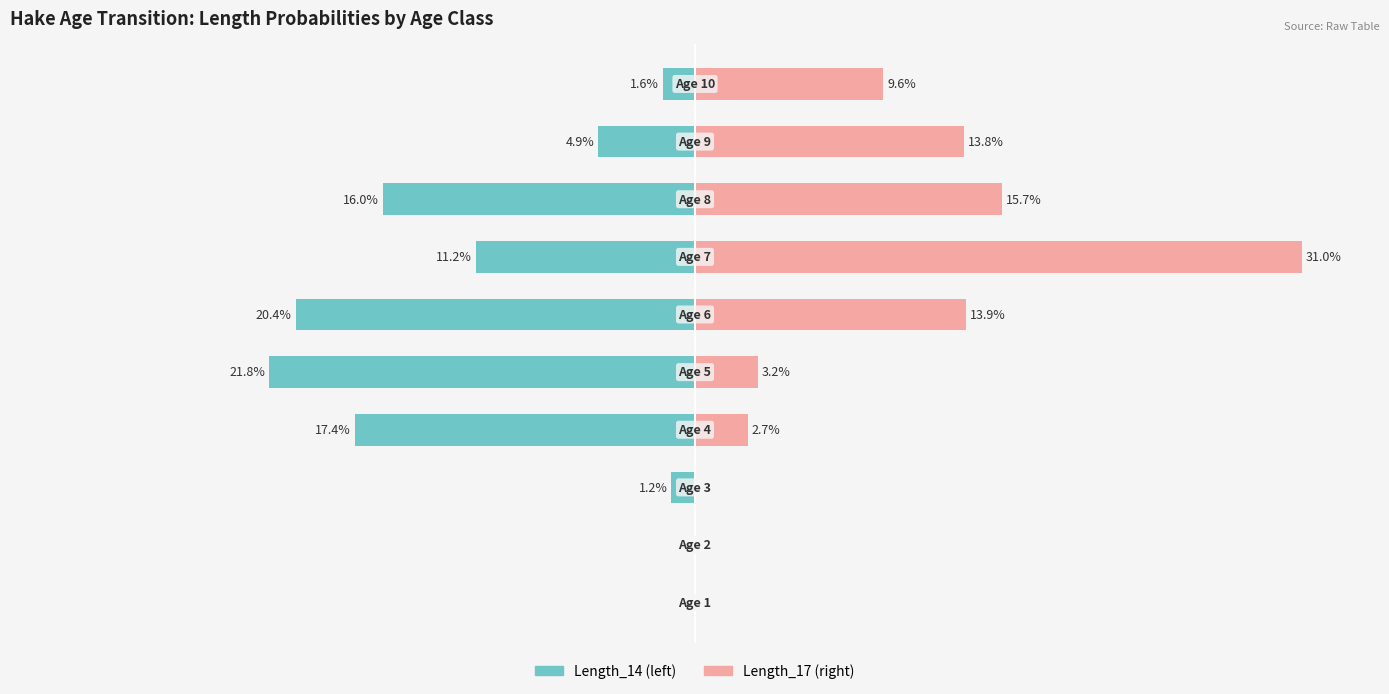

How many bars are there in each group?

2